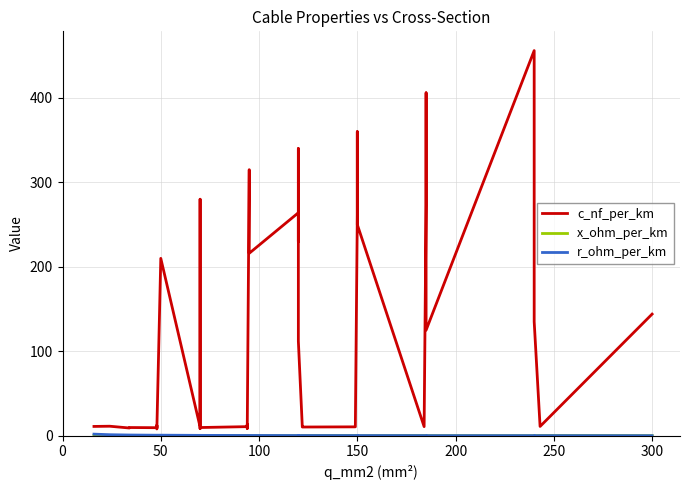

How many interior local valleys does the r_ohm_per_km series have?

6